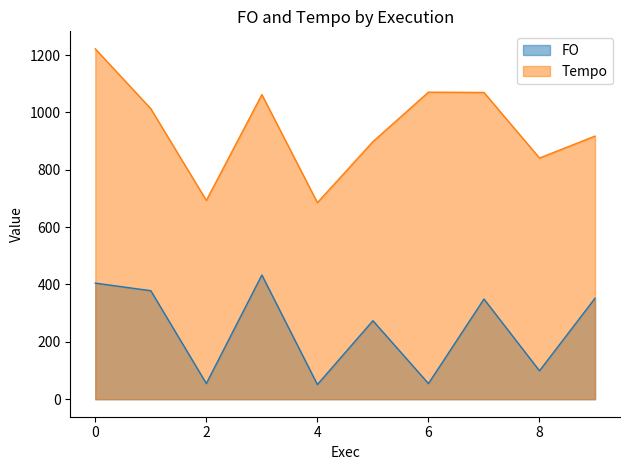

Which category has the highest value in the FO series?

3